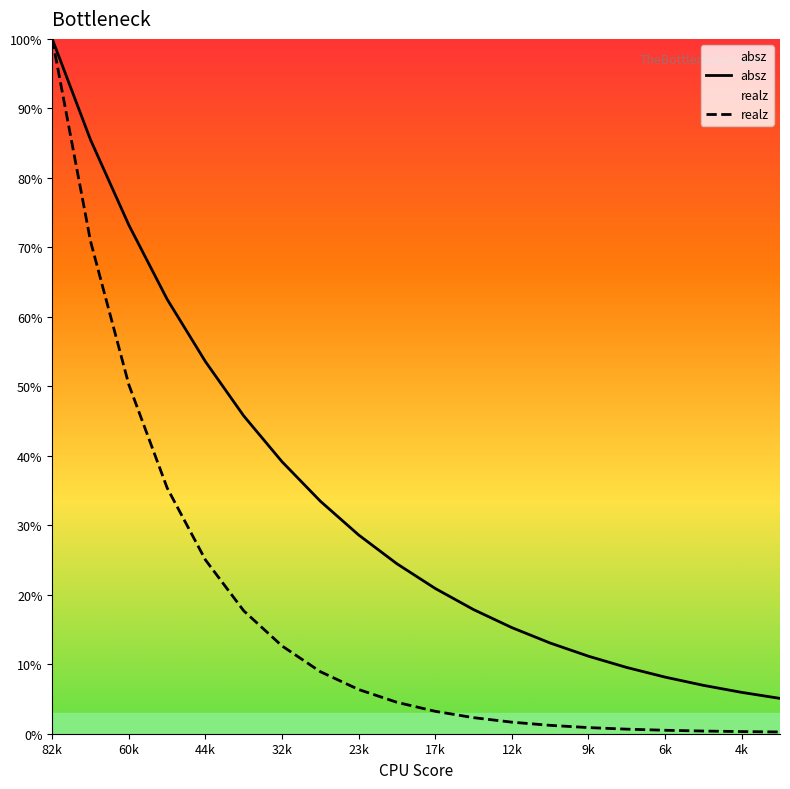

Which series has the largest range (max minus min)?

realz